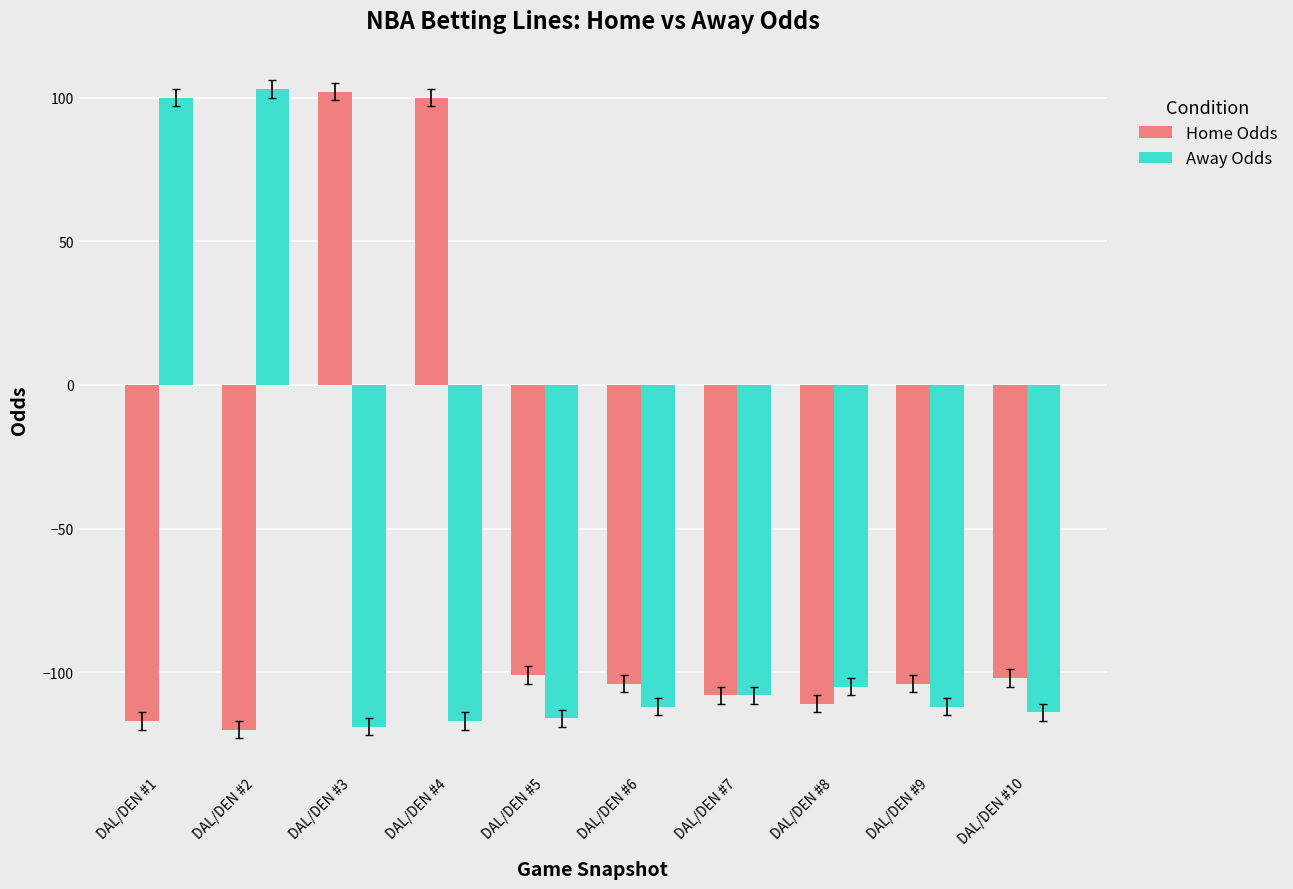

What is the spread (max minus min) of values at DAL/DEN #4?

217